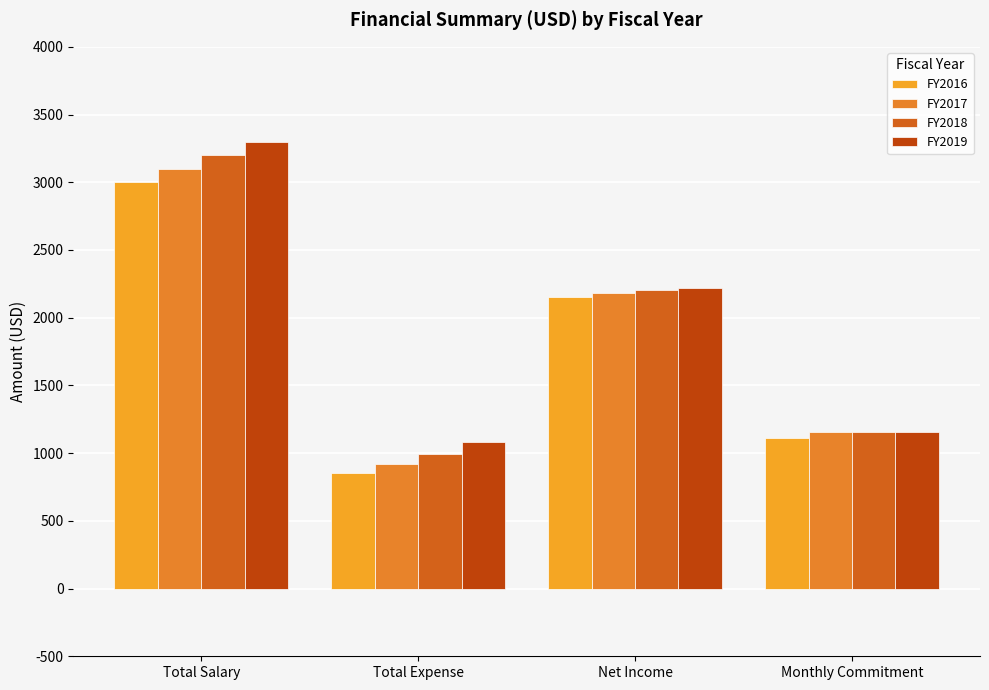

At how many categories does at least one series exceed 2301?

1